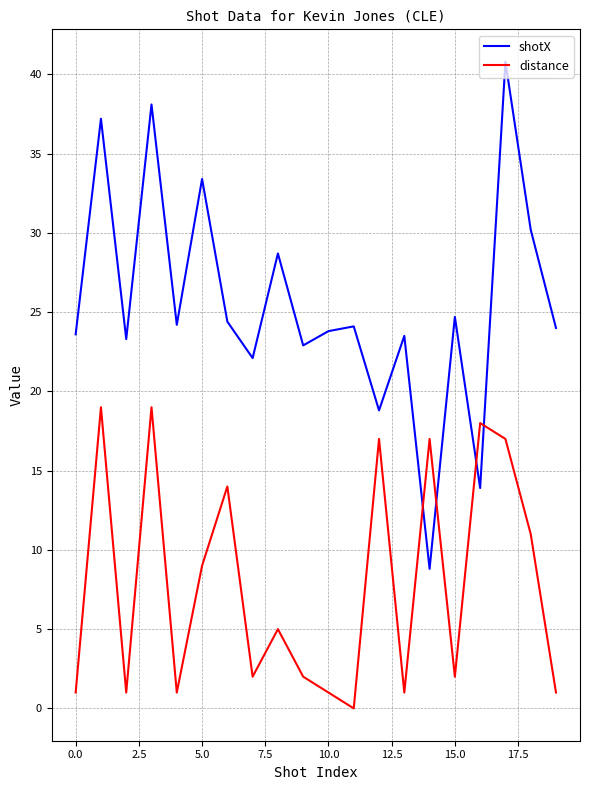

Which series has the largest total across all categories?

shotX